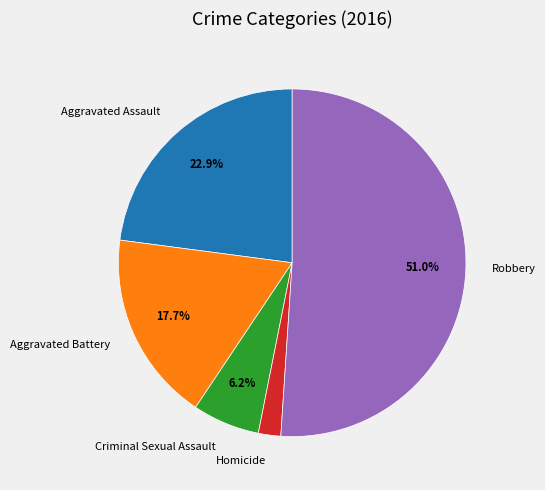

To the nearest percent, what is the difference between the largest and smallest slice percentages?

49%